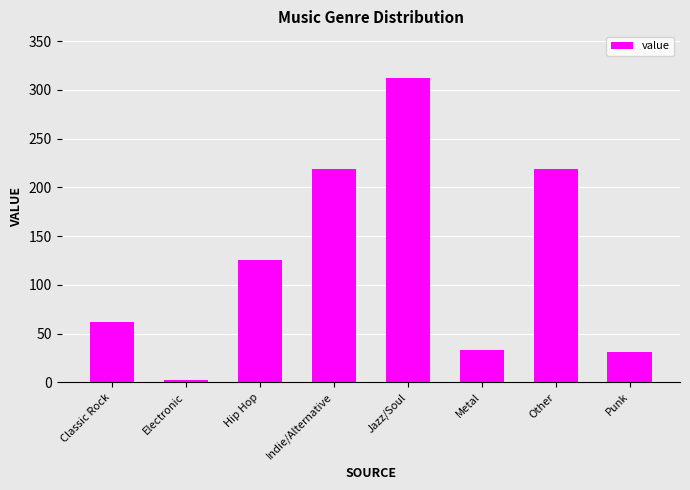

At which label is the value closest to 157?

Hip Hop